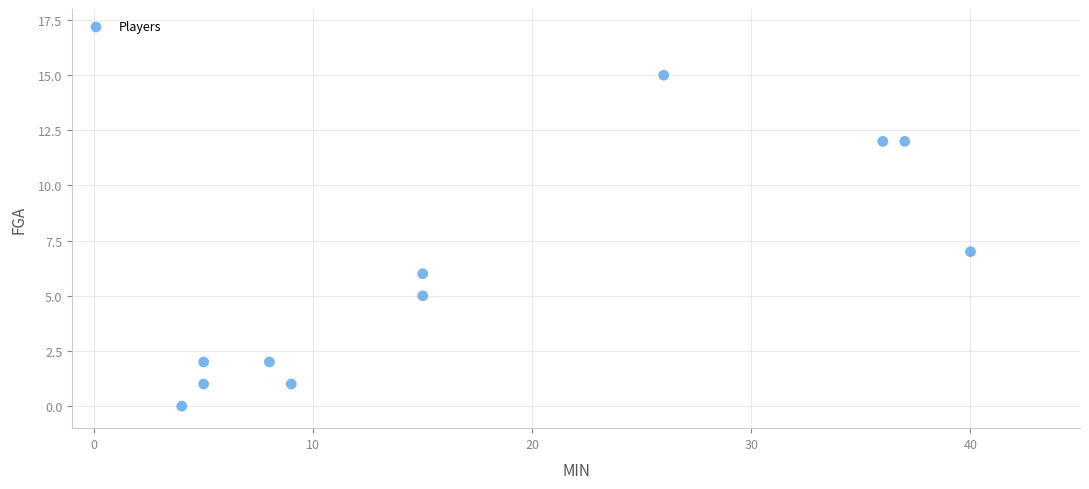

What is the range of X values (max minus min)?

36